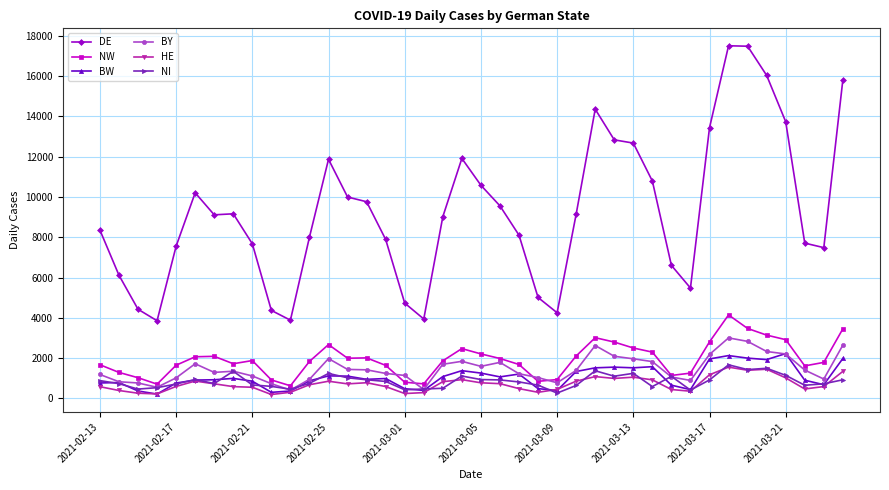

True or false: DE and NW cross at least once.

False